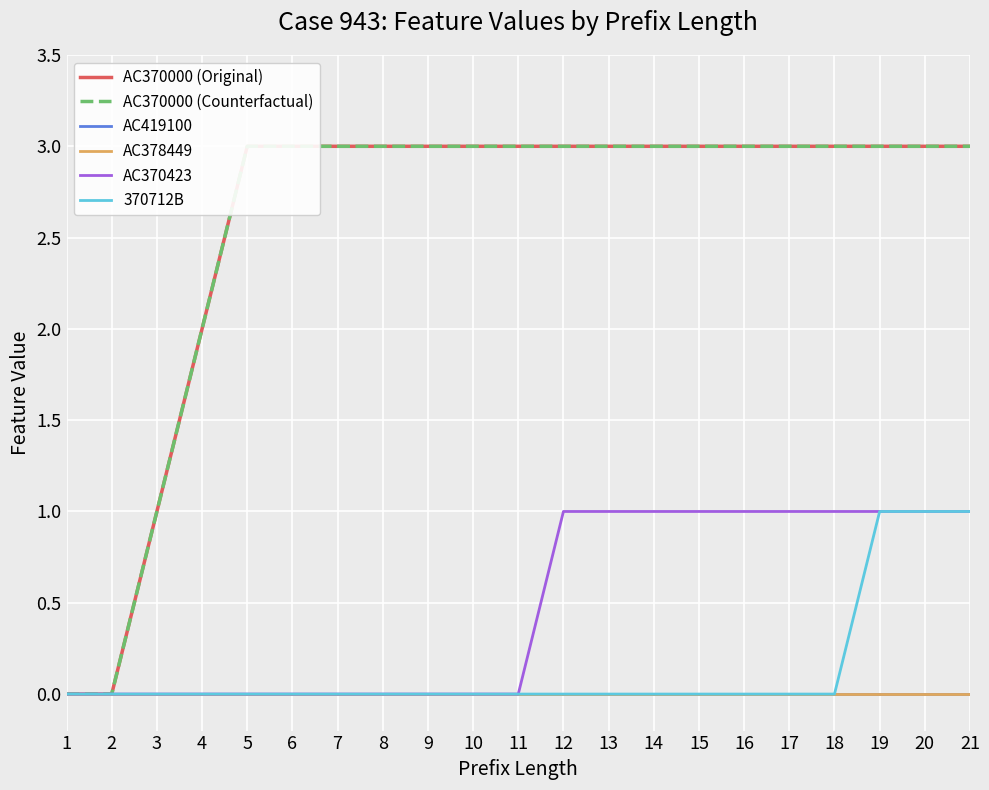

Count the number of categories in the chart.

21